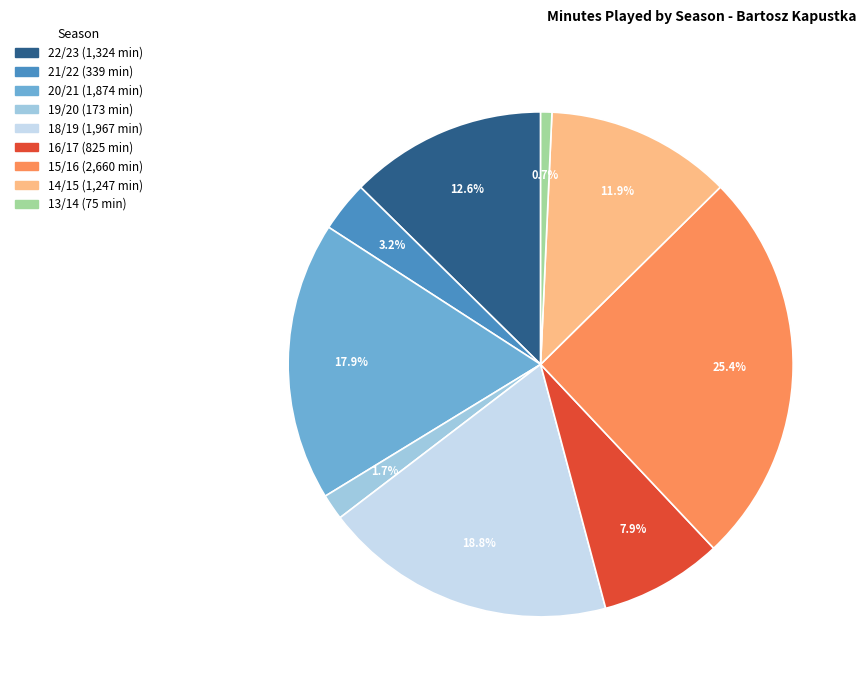

Does any single category account for the majority?

No